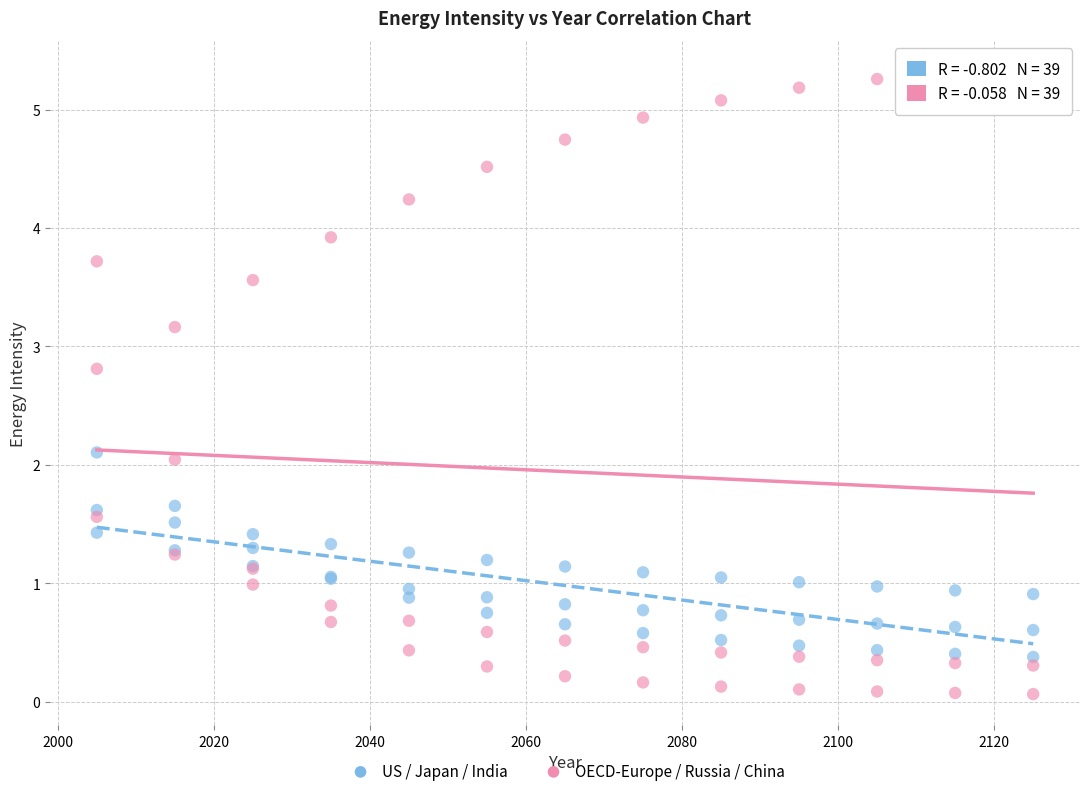

Which series has the largest Y range (max minus min)?

OECD-Europe / Russia / China